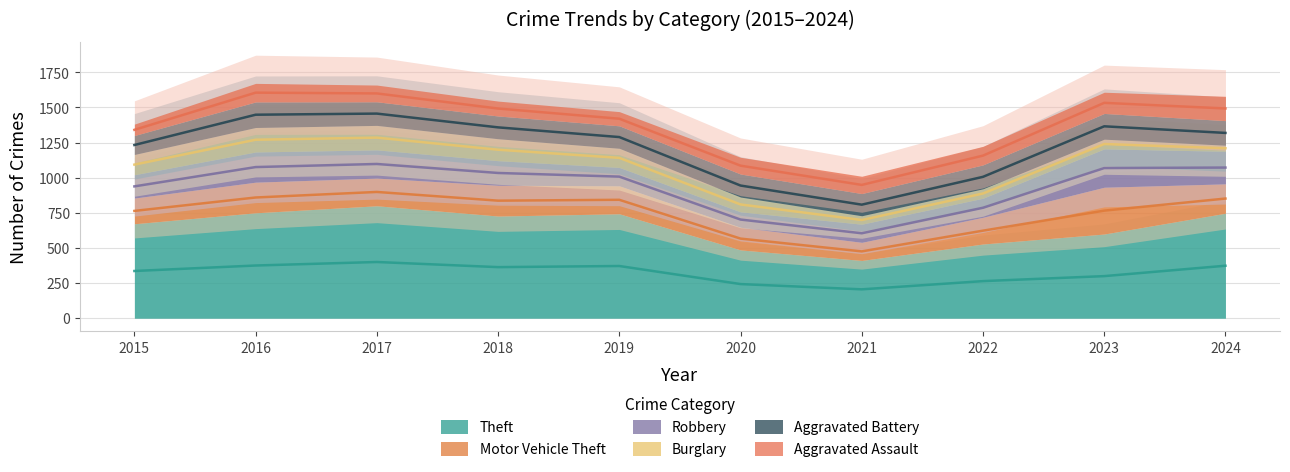

At 2019, list the series in order from largest to smallest.

Theft, Motor Vehicle Theft, Aggravated Battery, Burglary, Robbery, Aggravated Assault